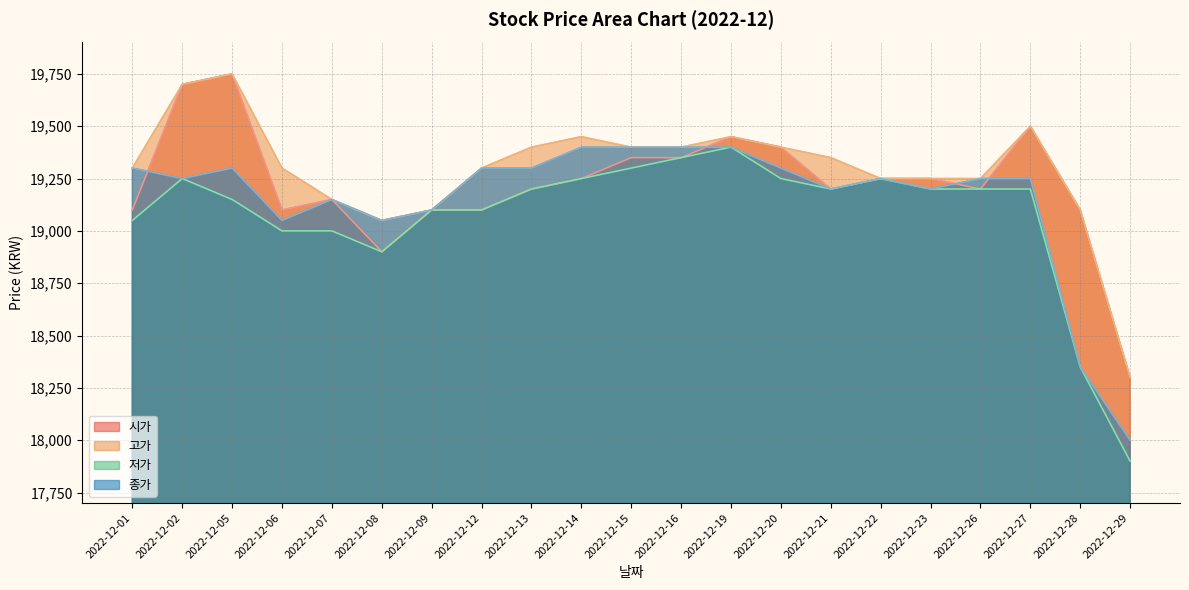

Which series has the largest total across all categories?

고가